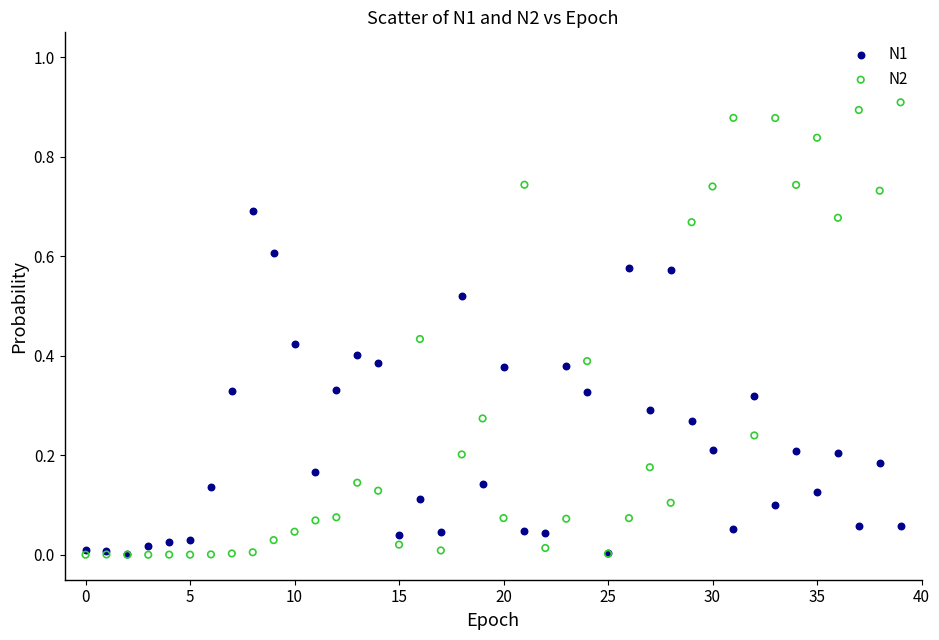

Which series reaches the maximum Y coordinate?

N2